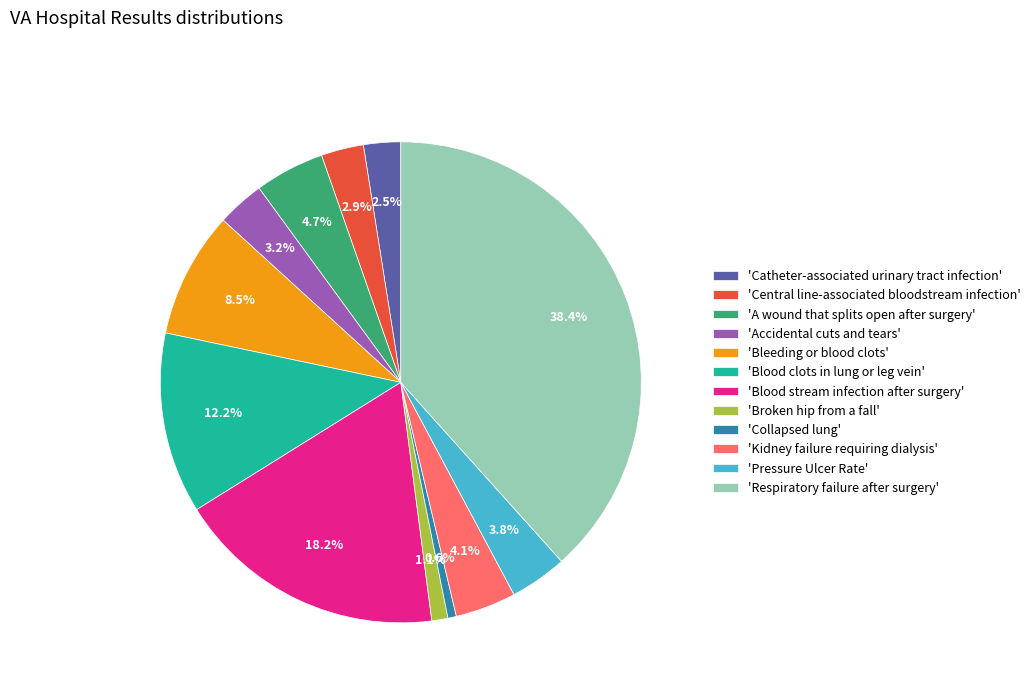

Count the number of slices in the pie.

12